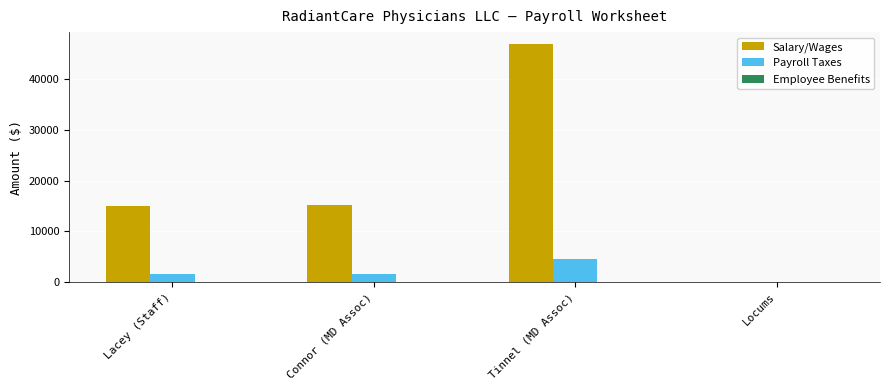

Which series has the largest total across all categories?

Salary/Wages